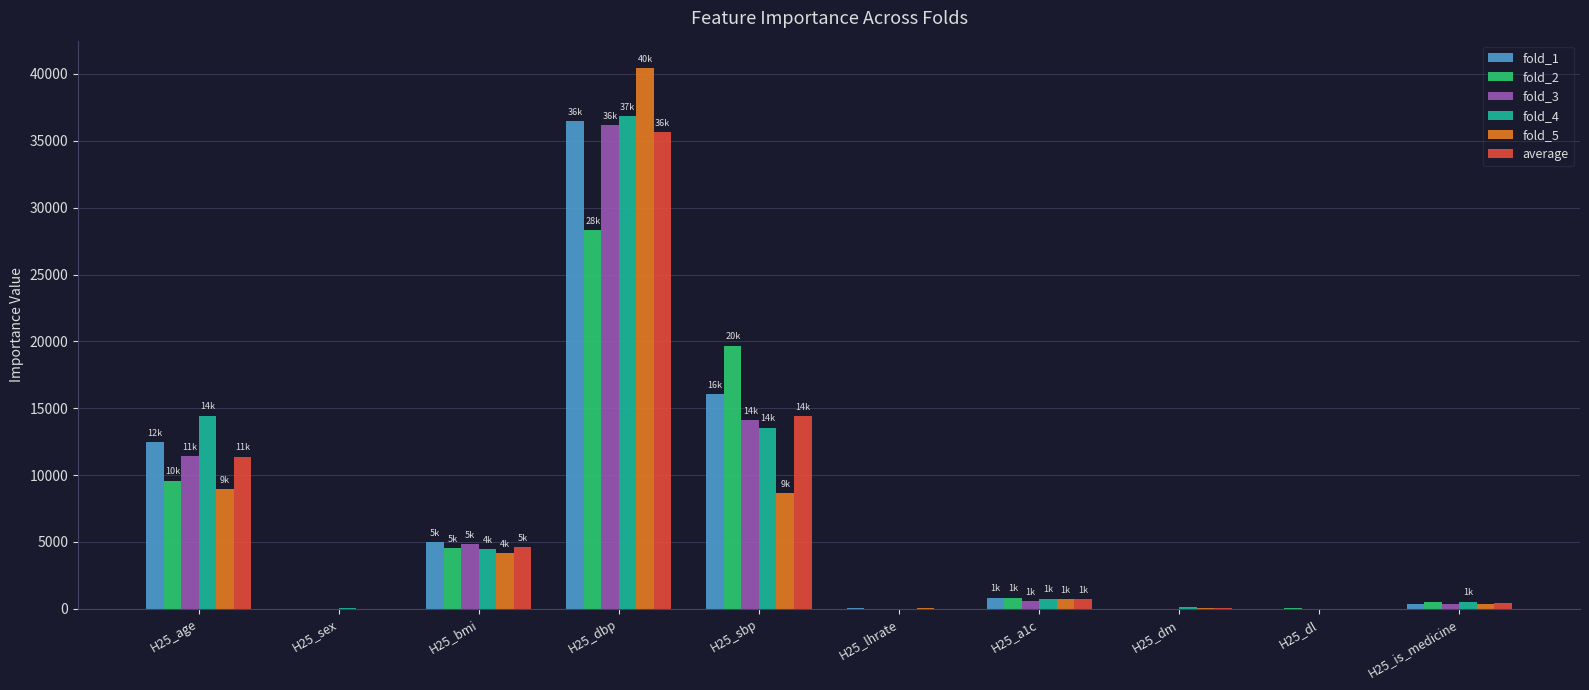

What is the sum of all fold_2 values?

63578.8